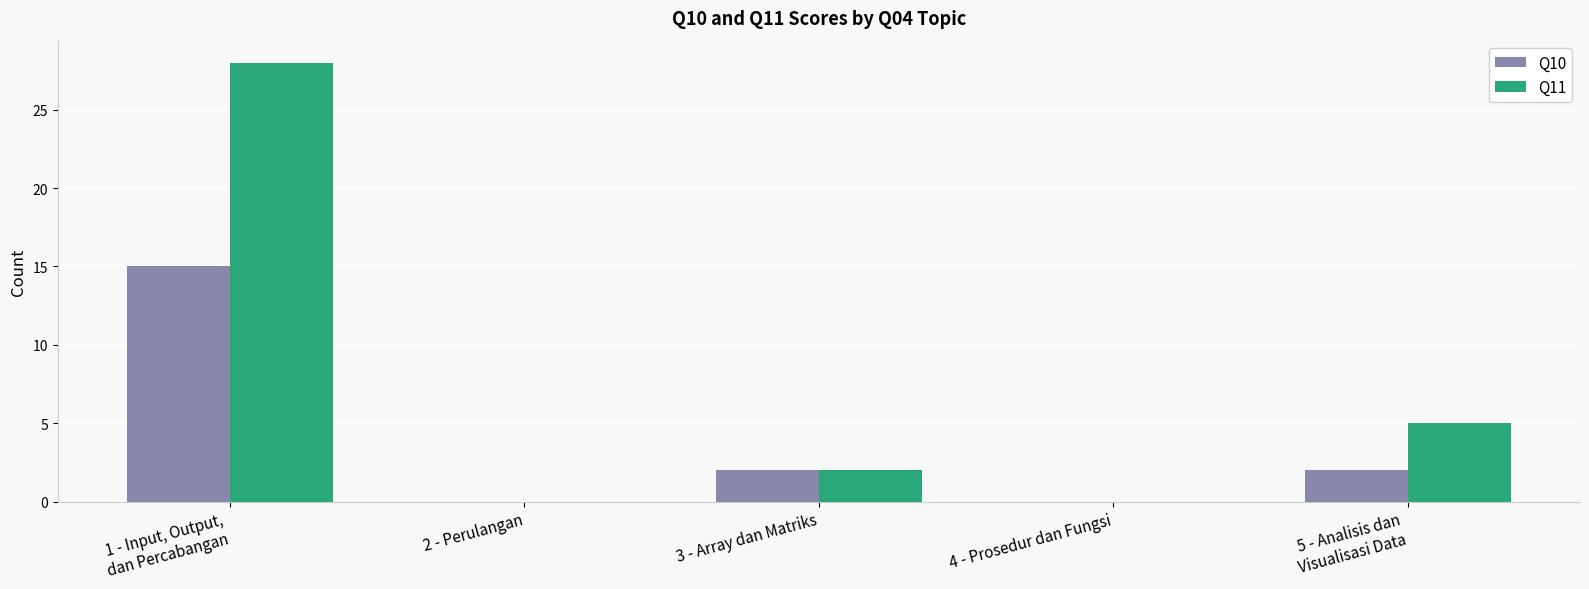

The value of Q10 at 2 - Perulangan is -8. True or false?

False